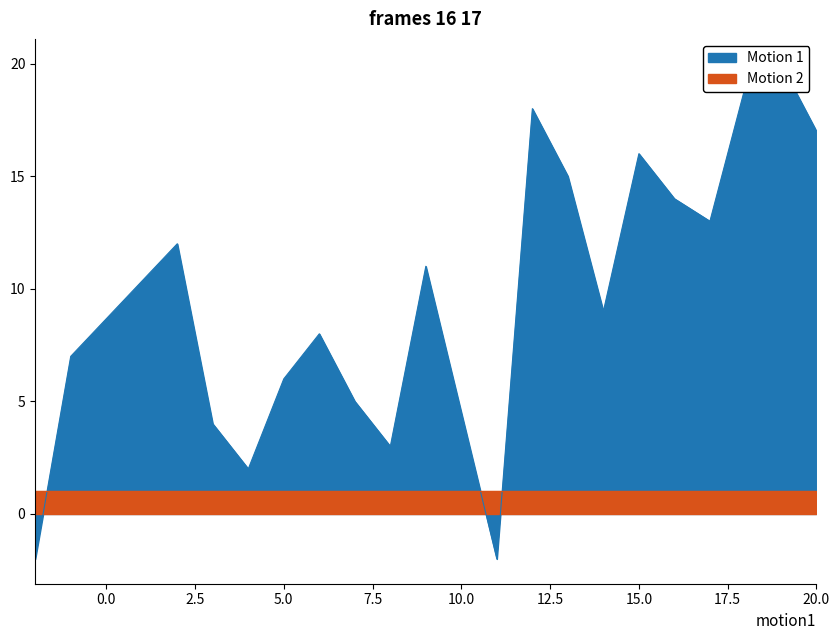

Which has a higher value, 18 or 2?

18